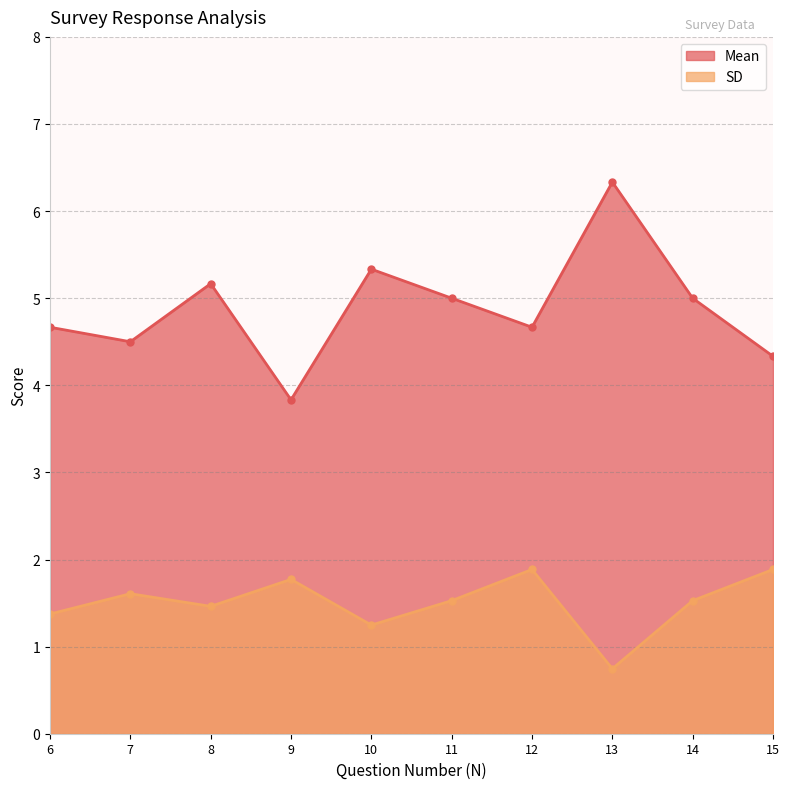

Rank the series by their maximum value, from highest to lowest.

Mean, SD